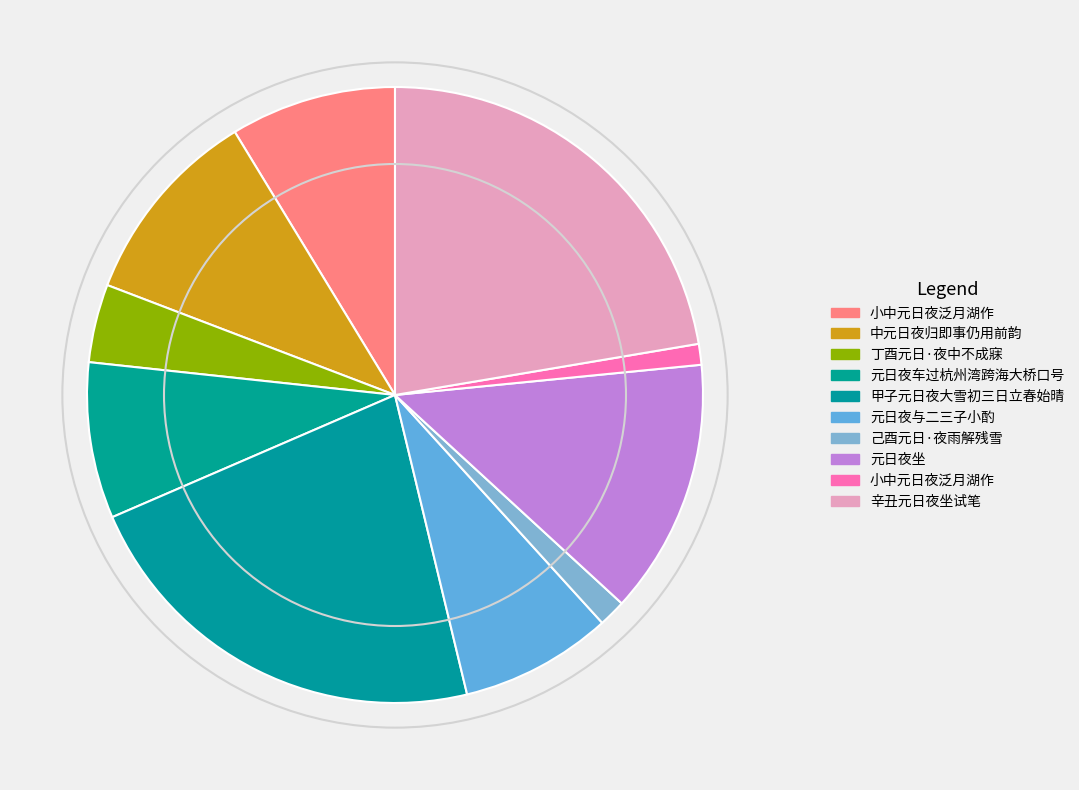

Is there any slice that represents more than half of the pie?

No